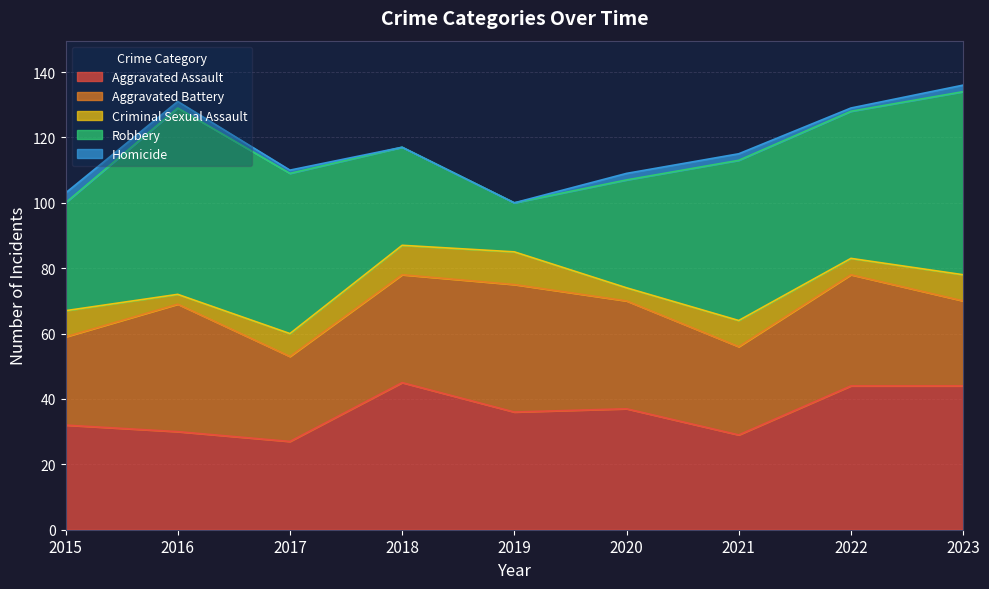

Where is the first local maximum for Robbery?

2016